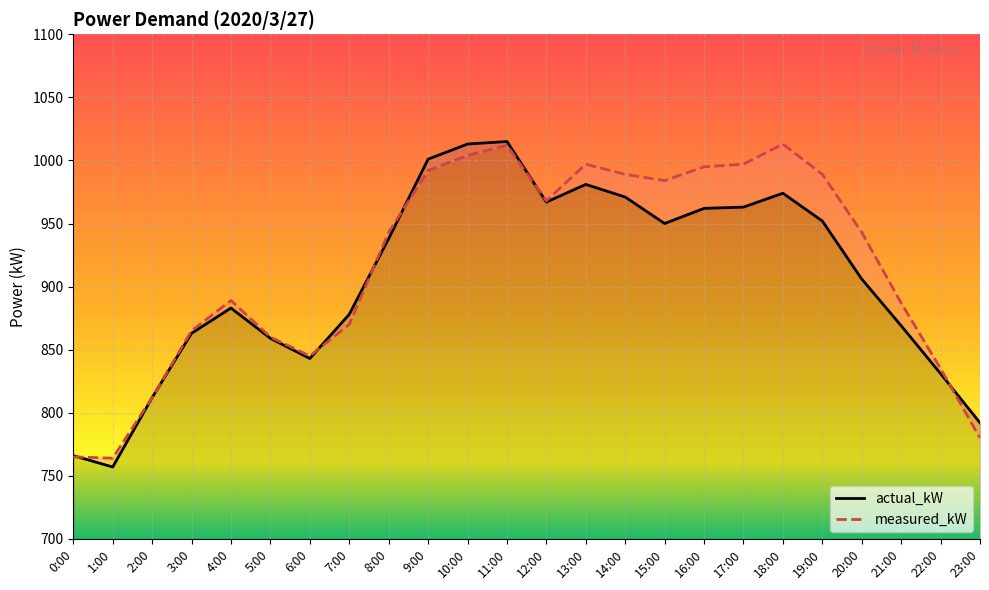

True or false: measured_kW and actual_kW cross at least once.

True